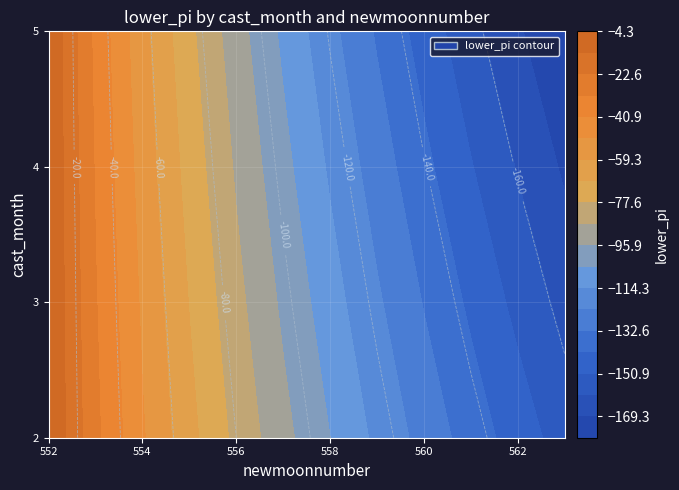

Which category has the highest value across all series?

552